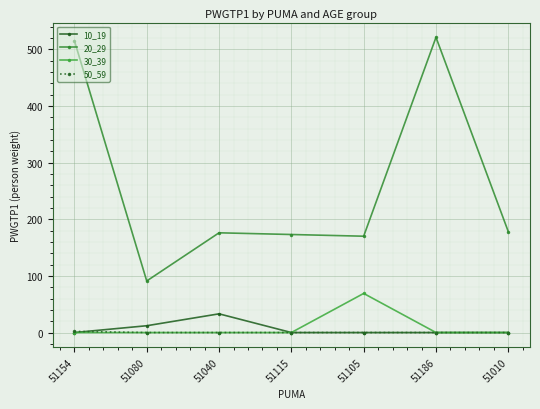

What is the difference between the maximum and minimum values in the 50_59 series?

2